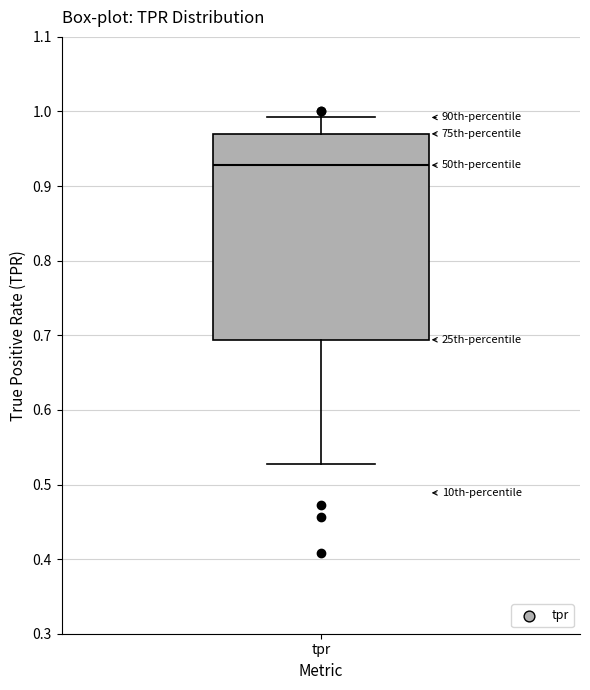

Where does the lower whisker of the box for tpr end on the y-axis? The values are not printed on the chart, so give them approximately, as read against the axis.

0.53